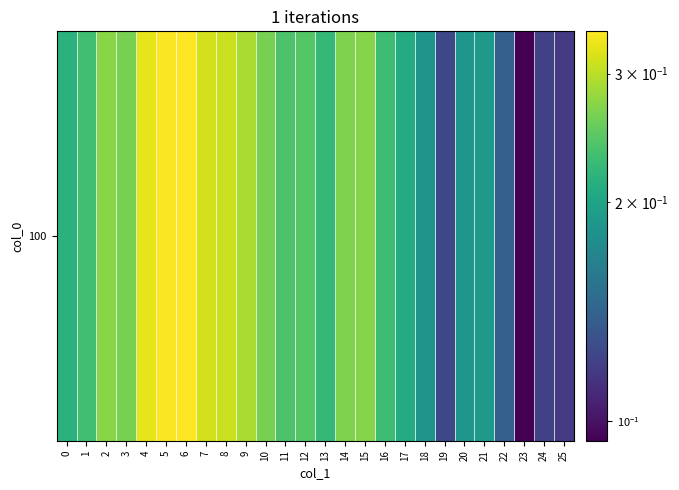

Reading left to right, what are all the values shown in this chart?

0=0.2	1=0.2	2=0.3	3=0.3	4=0.3	5=0.3	6=0.3	7=0.3	8=0.3	9=0.3	10=0.3	11=0.2	12=0.2	13=0.2	14=0.3	15=0.3	16=0.2	17=0.2	18=0.2	19=0.1	20=0.2	21=0.2	22=0.1	23=0.1	24=0.1	25=0.1